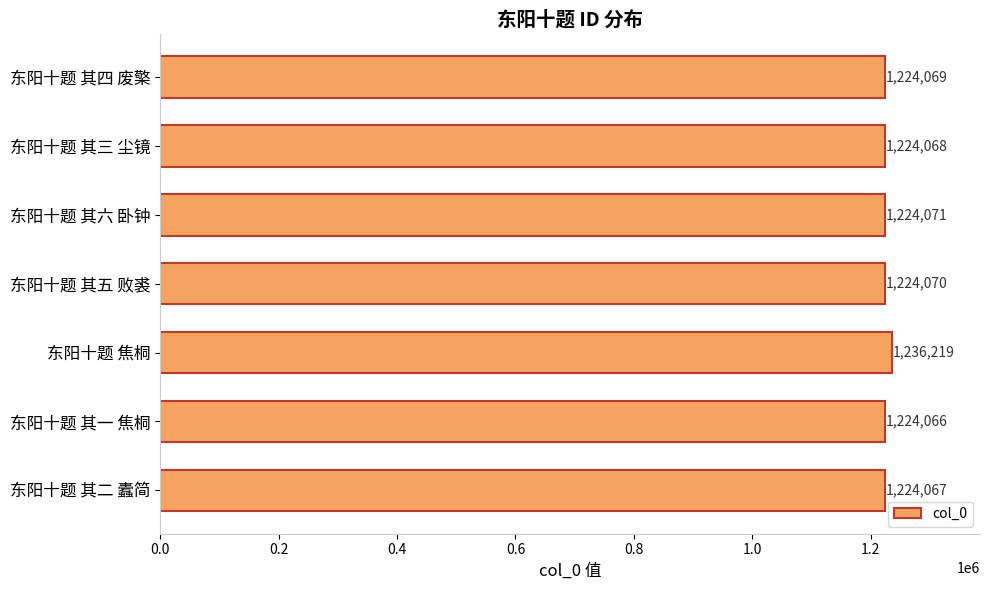

Rank the categories by value from highest to lowest.

东阳十题 焦桐, 东阳十题 其六 卧钟, 东阳十题 其五 败裘, 东阳十题 其四 废檠, 东阳十题 其三 尘镜, 东阳十题 其二 蠹简, 东阳十题 其一 焦桐